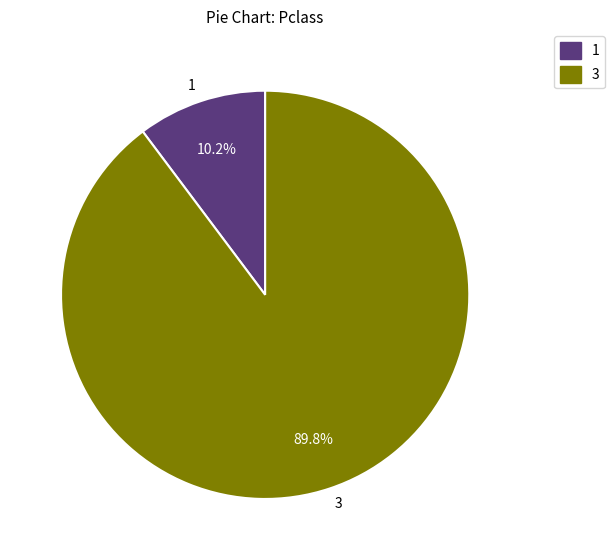

To the nearest percent, what is the difference between the largest and smallest slice percentages?

80%